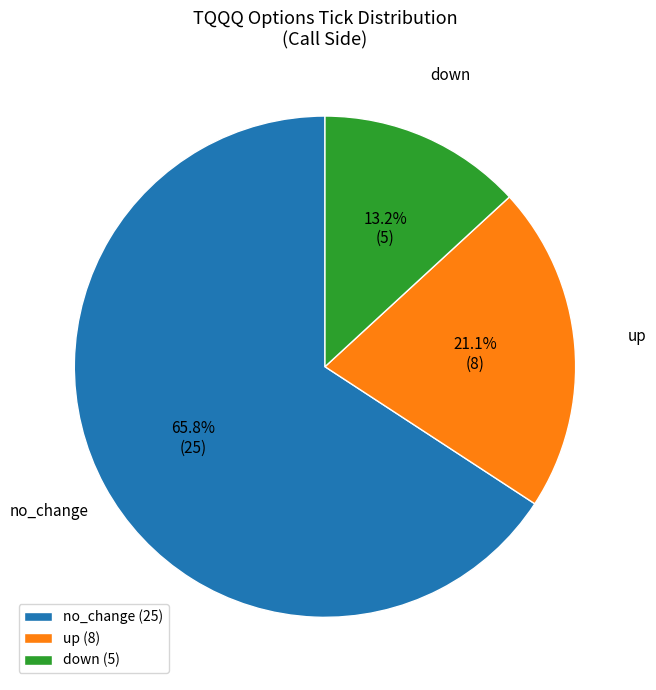

To the nearest percent, what is the average slice percentage?

33%